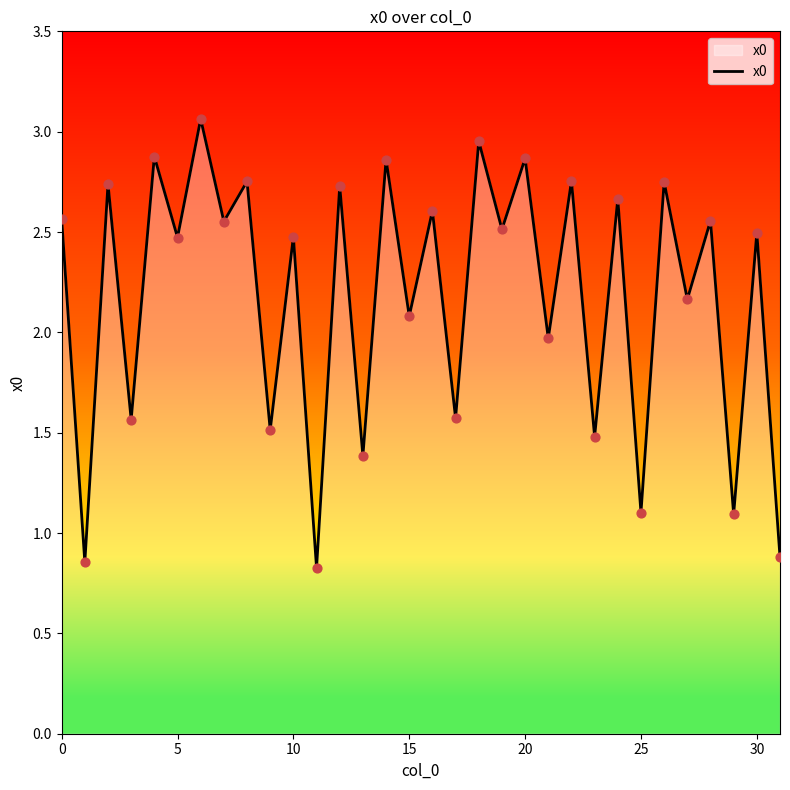

What is the smallest value displayed?

0.8